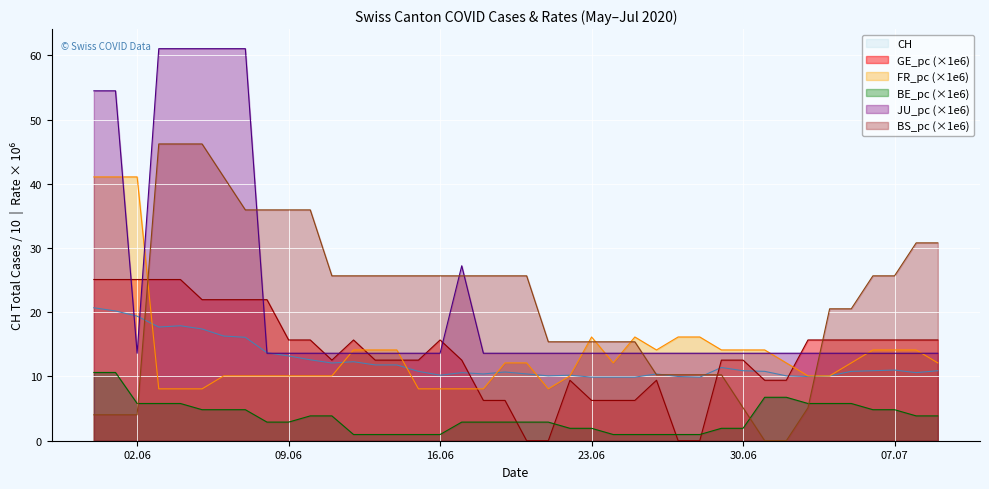

The JU_pc series shows 15.4 at 2020-06-03. True or false?

False